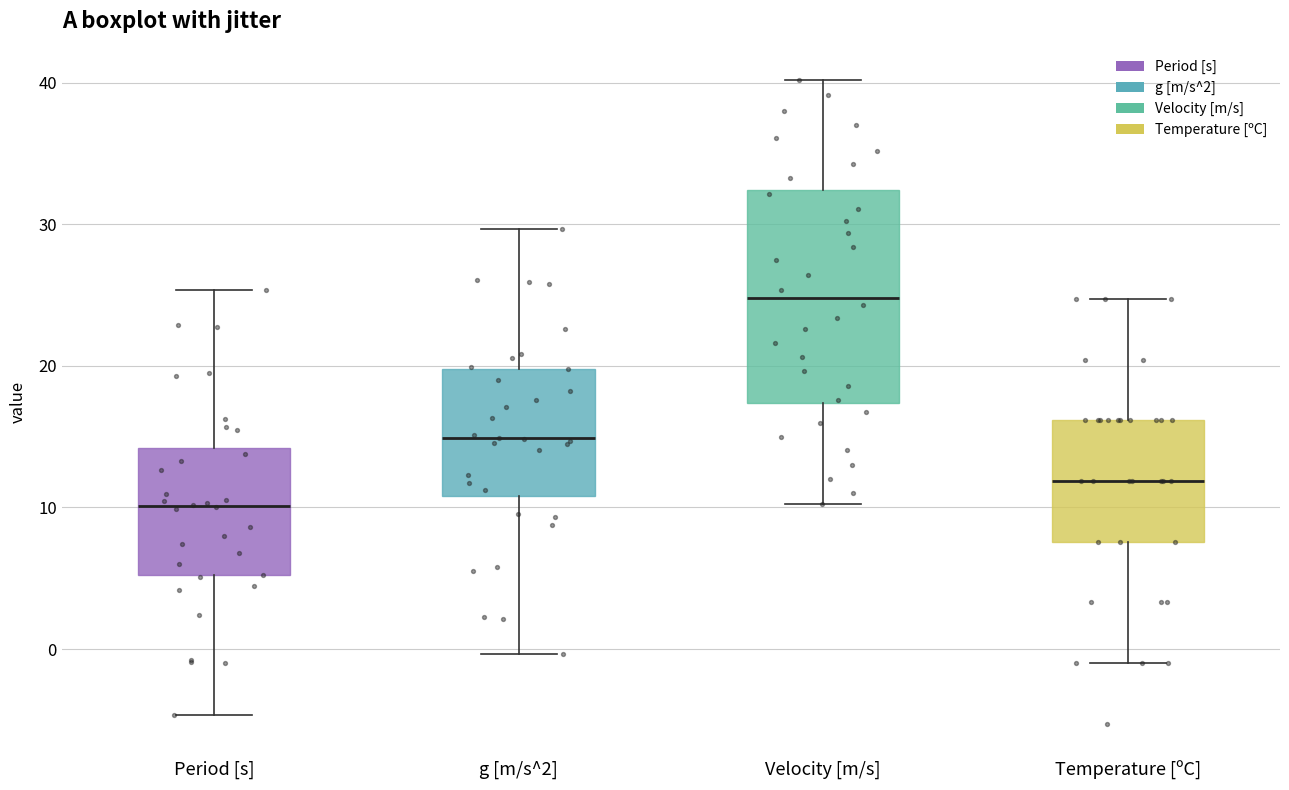

Reading left to right, read every box against the y-axis: the position of its median line, the range the box covers, and the ends of its whiskers. The values are not printed on the chart, so give them approximately, as read against the axis.

Period [s]: median 10, box 5 to 14, whiskers -5 to 25
g [m/s^2]: median 15, box 11 to 20, whiskers 0 to 30
Velocity [m/s]: median 25, box 17 to 32, whiskers 10 to 40
Temperature [ºC]: median 12, box 8 to 16, whiskers -1 to 25